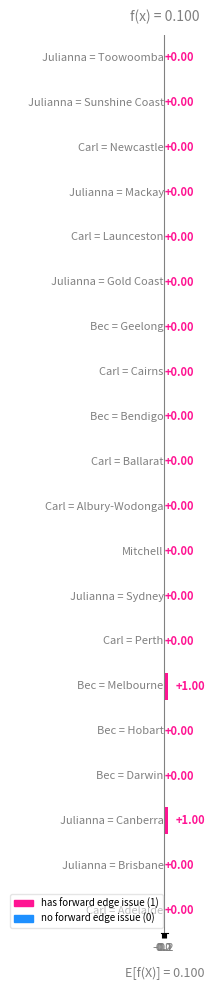

Rank the categories by value from lowest to highest.

Adelaide, Brisbane, Darwin, Hobart, Perth, Sydney, Mitchell, Albury-Wodonga, Ballarat, Bendigo, Cairns, Geelong, Gold Coast, Launceston, Mackay, Newcastle, Sunshine Coast, Toowoomba, Canberra, Melbourne